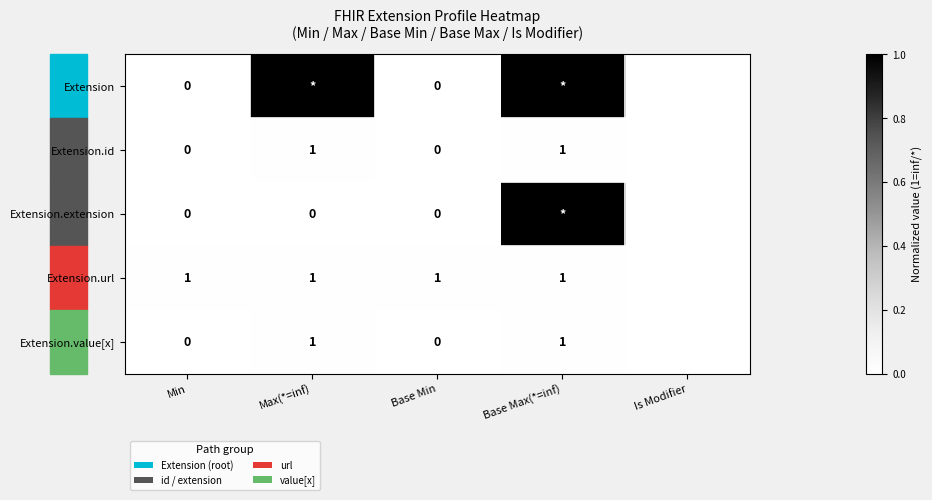

What is the difference between the second highest and minimum values in the Extension series?

1.0